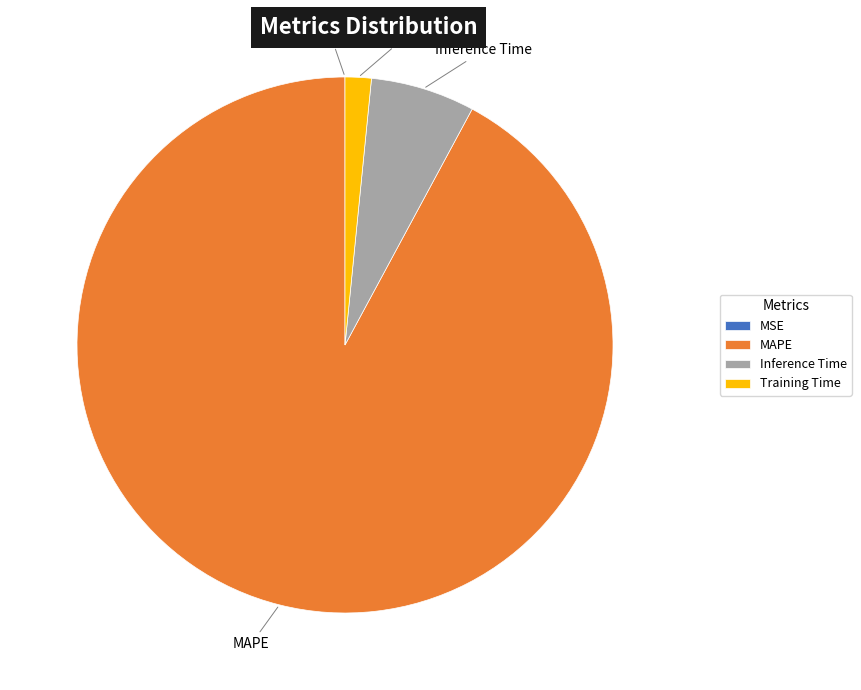

Which has a higher value, Inference Time or MAPE?

MAPE